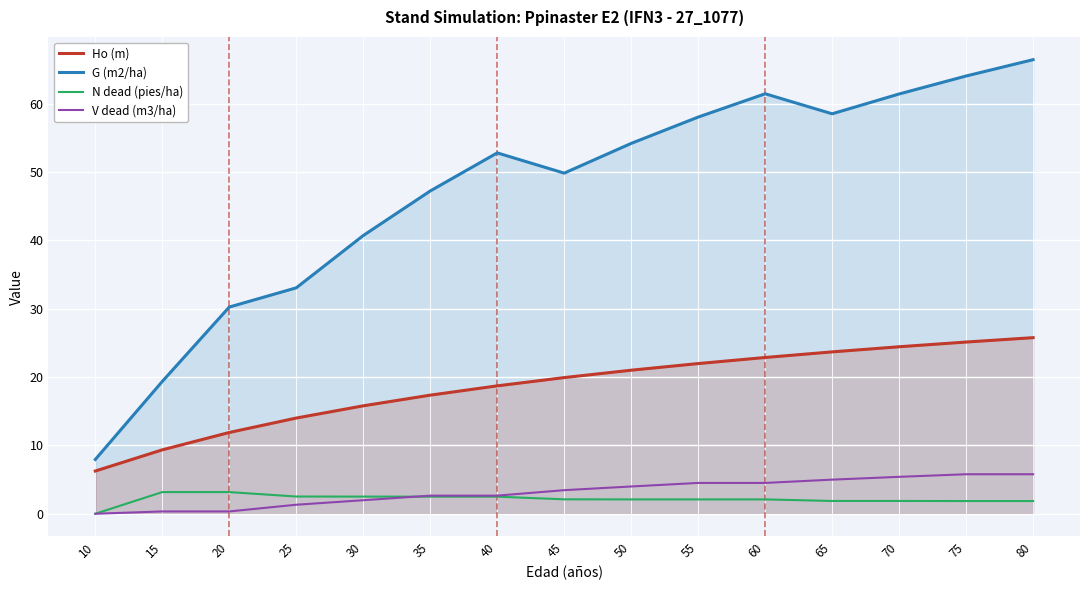

Which series changed the most between 25 and 60?

G (m2/ha)